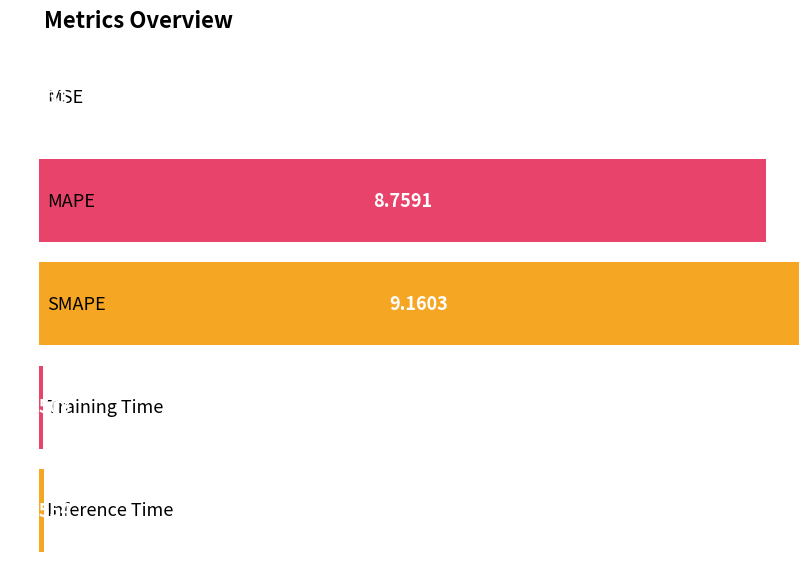

Between MSE and SMAPE, which is larger?

SMAPE